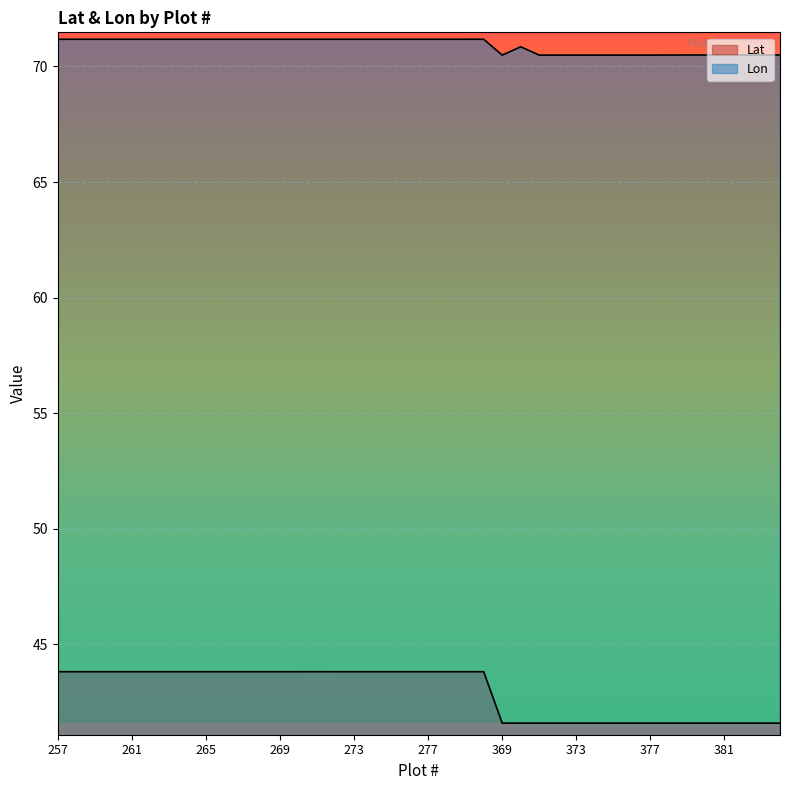

True or false: Lon has more than 0 interior local peaks.

True